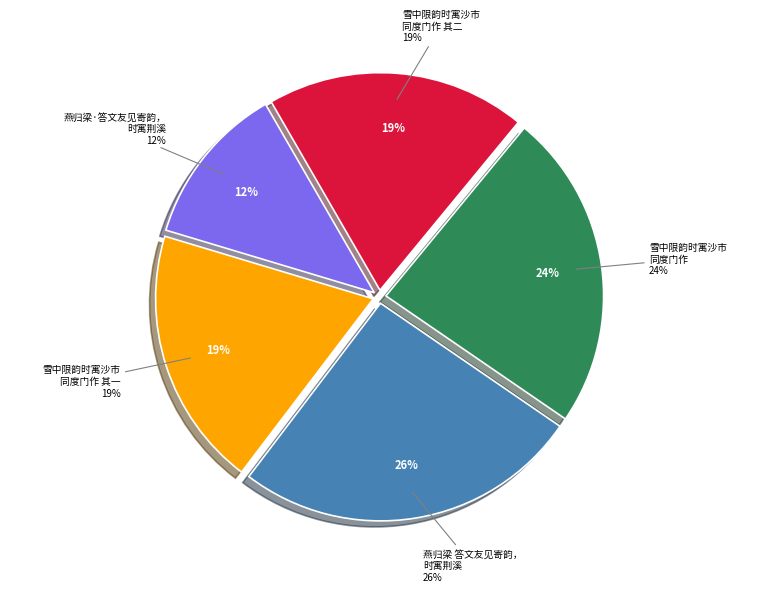

Combined, what portion of the pie is 雪中限韵时寓沙市同度门作 其一 and 燕归梁 答文友见寄韵，时寓荆溪?

45.1%